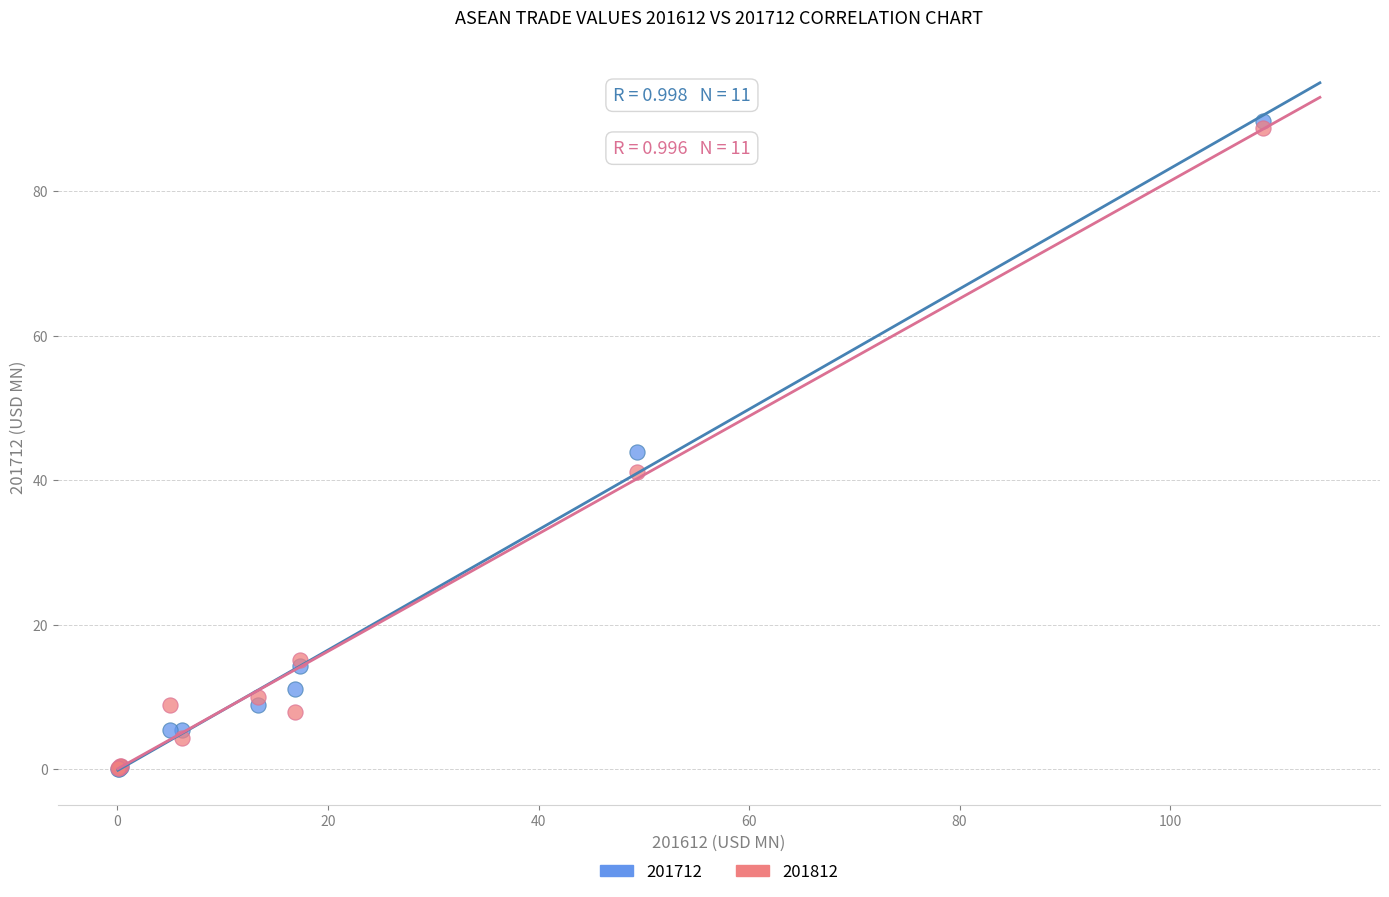

What are all the series names shown in the legend?

201712, 201812